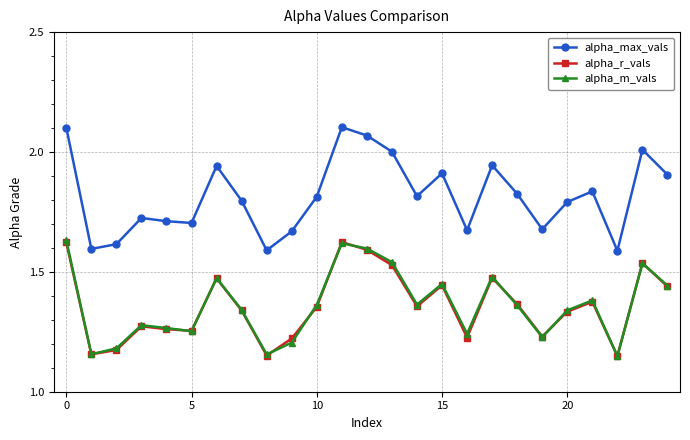

Which series has the largest total across all categories?

alpha_max_vals